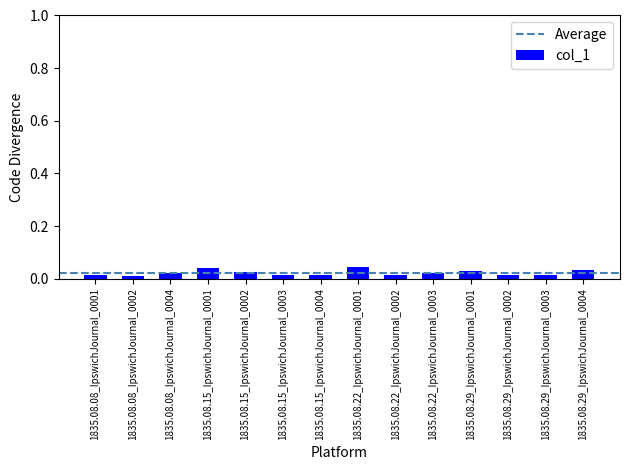

Count the number of categories in the chart.

14